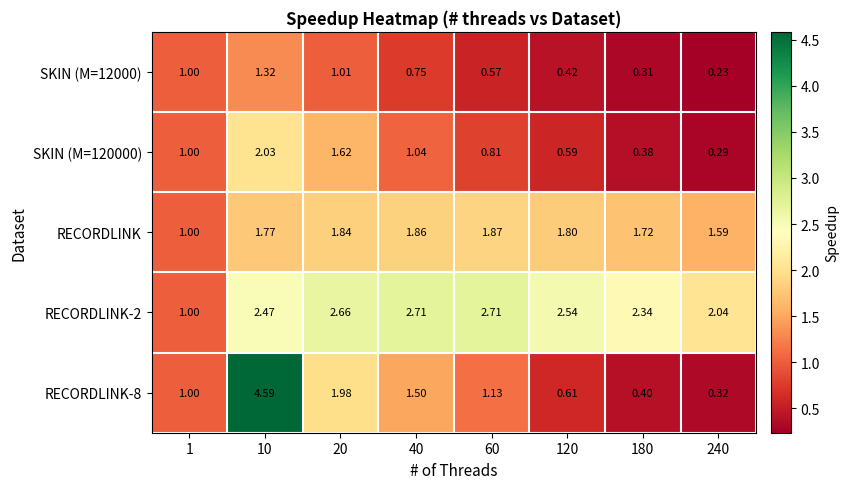

Is the value of SKIN (M=12000) at 1 greater than the value of RECORDLINK-8 at 180?

Yes